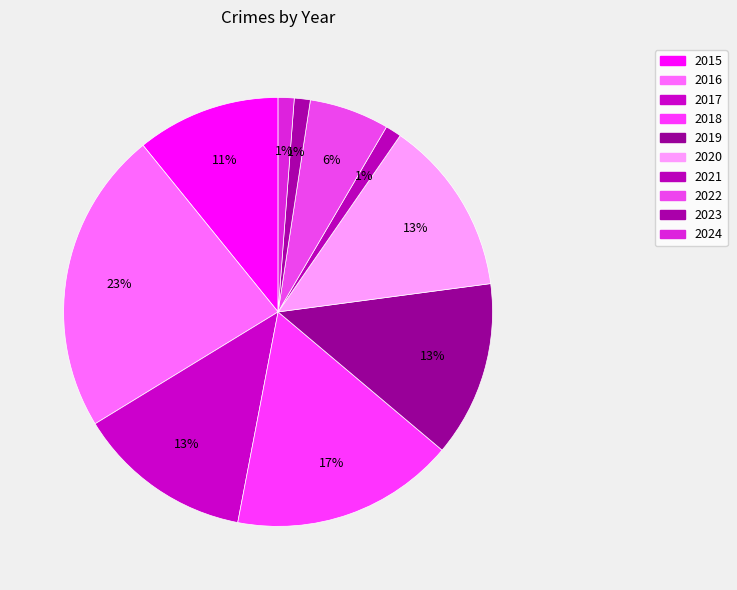

Which slice is the largest?

2016